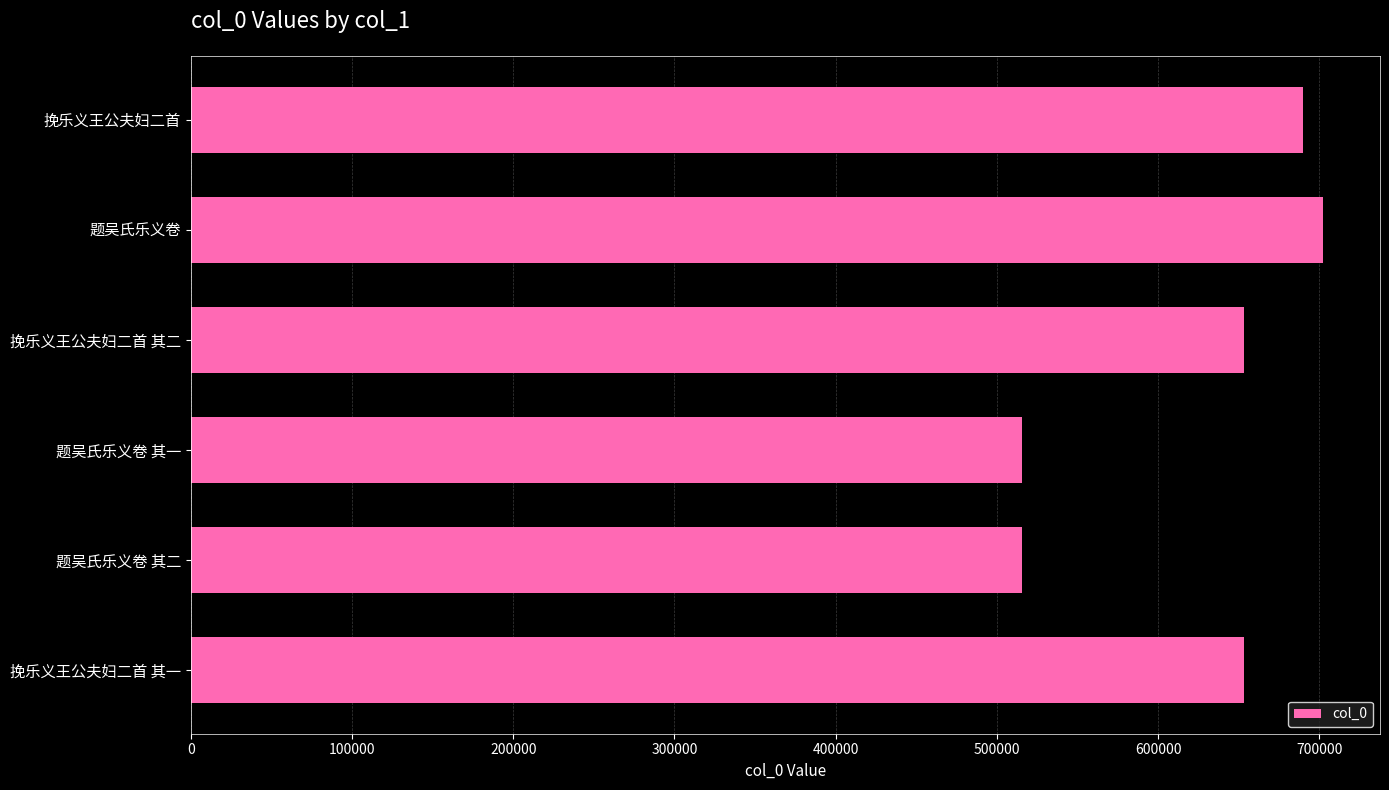

What is the sum of the values at 挽乐义王公夫妇二首 and 挽乐义王公夫妇二首 其一?

1343544